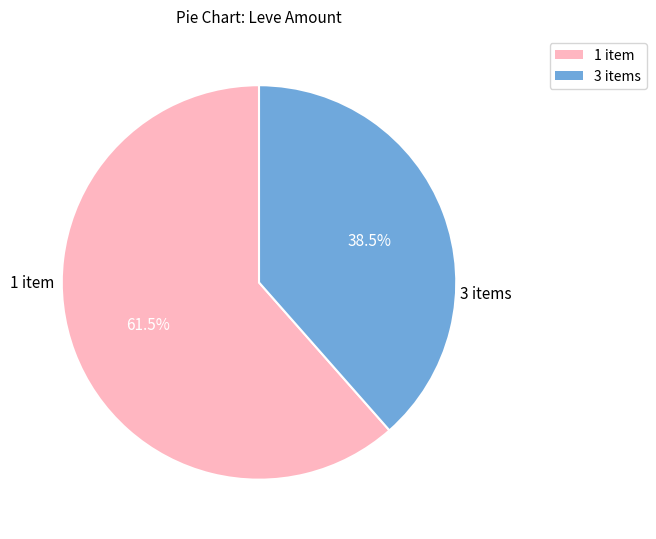

To the nearest percent, what is the average slice percentage?

50%